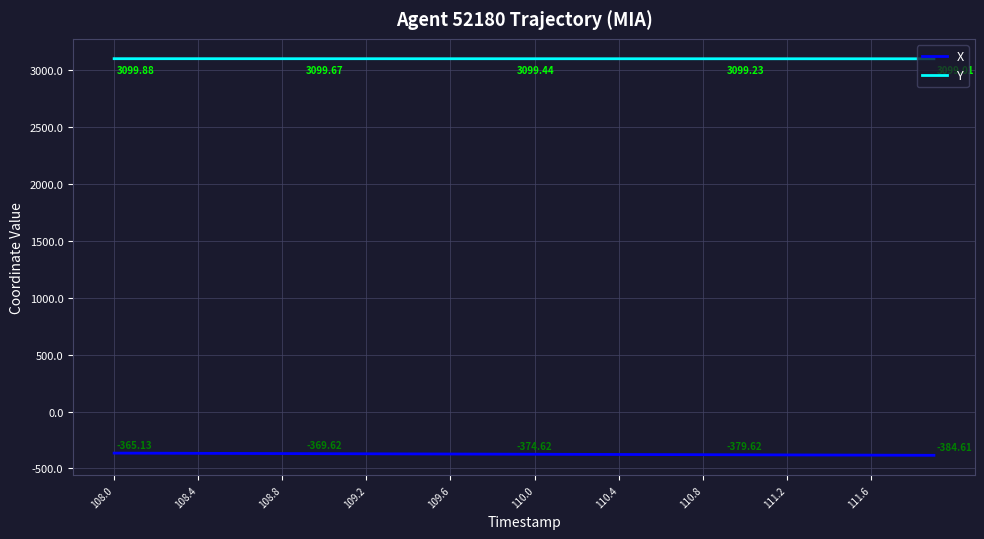

True or false: X and Y cross at least once.

False